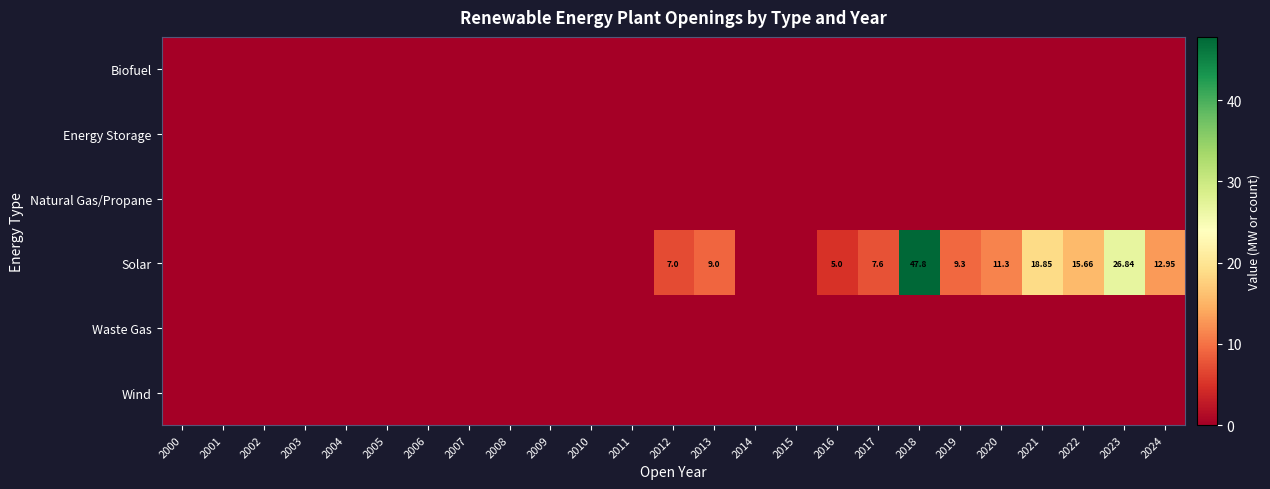

At which label is Waste Gas closest to 0?

2000